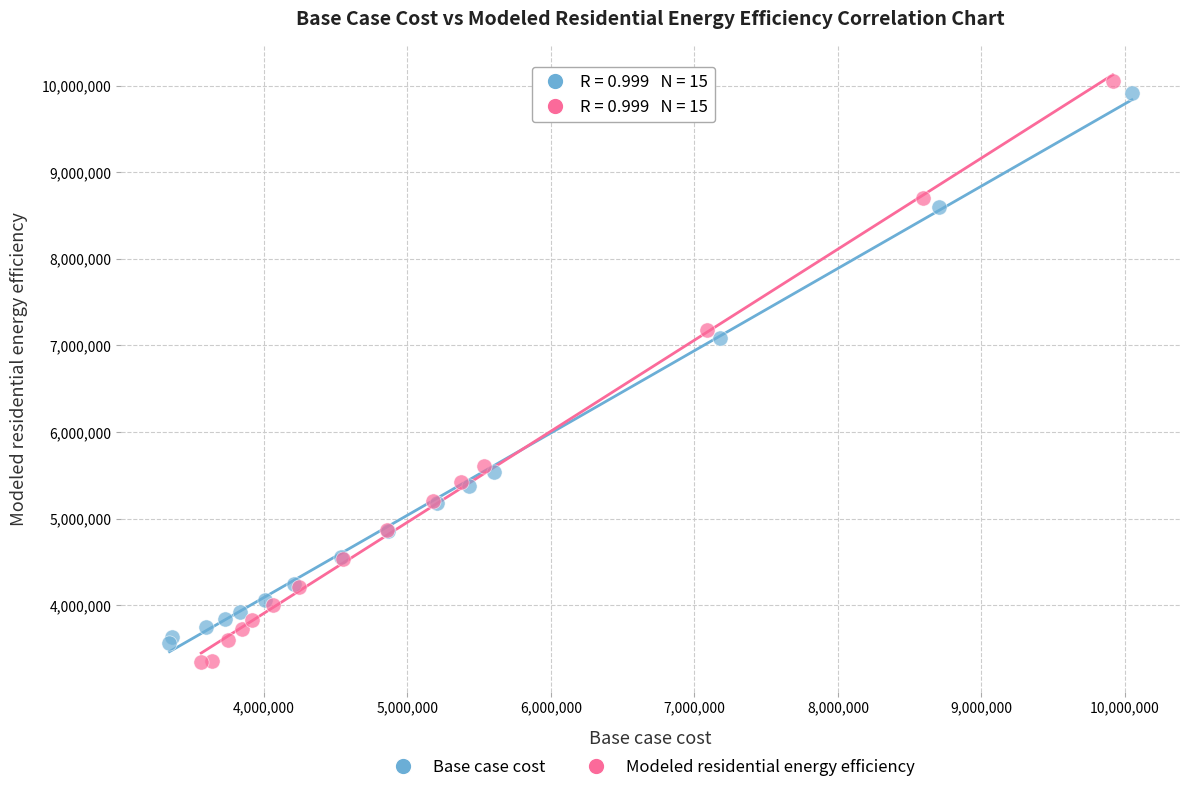

Which series has the largest Y range (max minus min)?

Modeled residential energy efficiency